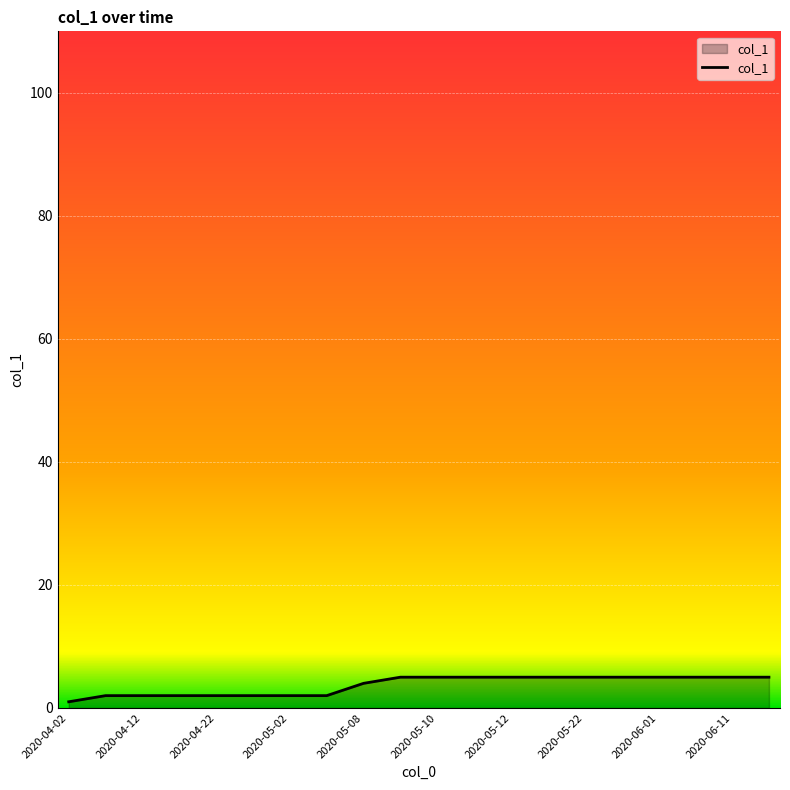

What is the difference between the maximum and minimum values?

4